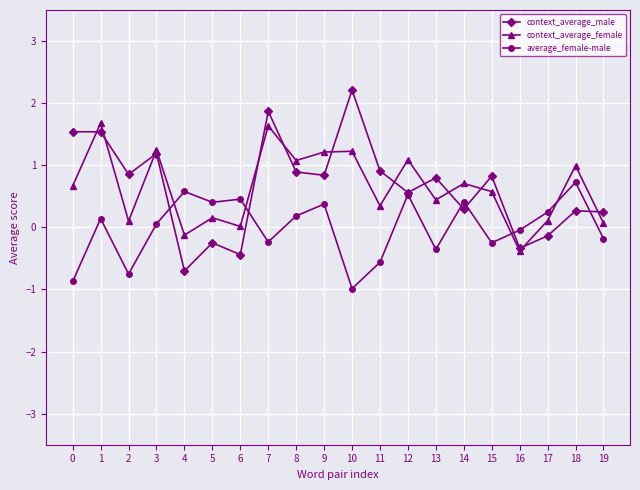

What is the value of the average_female-male point at the 5th from the left?

0.6